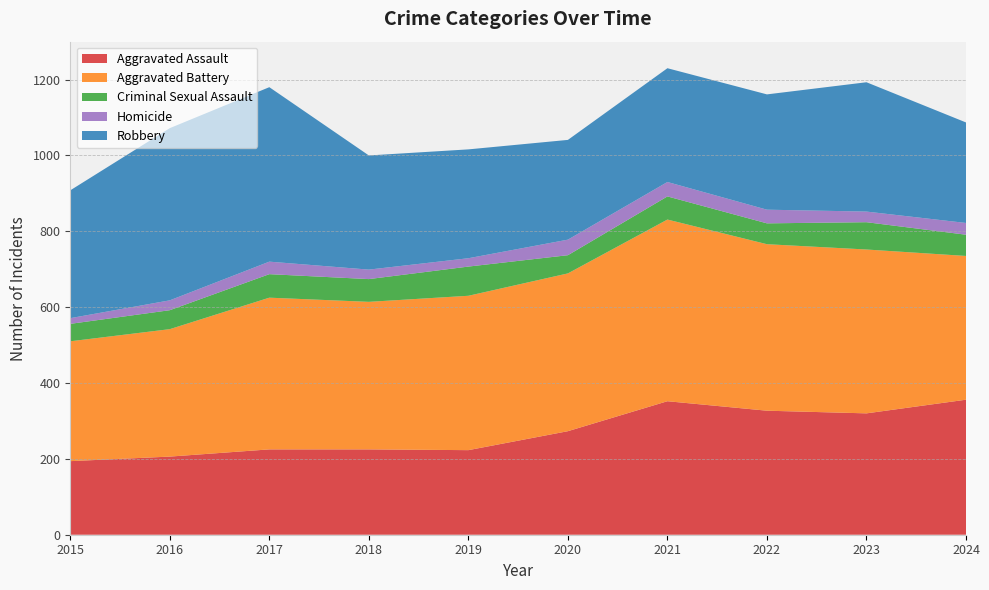

Reading left to right, transcribe all the data shown in this chart.

Aggravated Assault: 2015=194	2016=206	2017=225	2018=225	2019=223	2020=273	2021=352	2022=327	2023=320	2024=356
Aggravated Battery: 2015=316	2016=336	2017=400	2018=389	2019=407	2020=416	2021=479	2022=439	2023=432	2024=379
Criminal Sexual Assault: 2015=46	2016=50	2017=62	2018=60	2019=77	2020=48	2021=61	2022=55	2023=72	2024=56
Homicide: 2015=15	2016=26	2017=33	2018=25	2019=22	2020=41	2021=38	2022=36	2023=28	2024=31
Robbery: 2015=337	2016=454	2017=460	2018=301	2019=287	2020=263	2021=300	2022=304	2023=341	2024=265